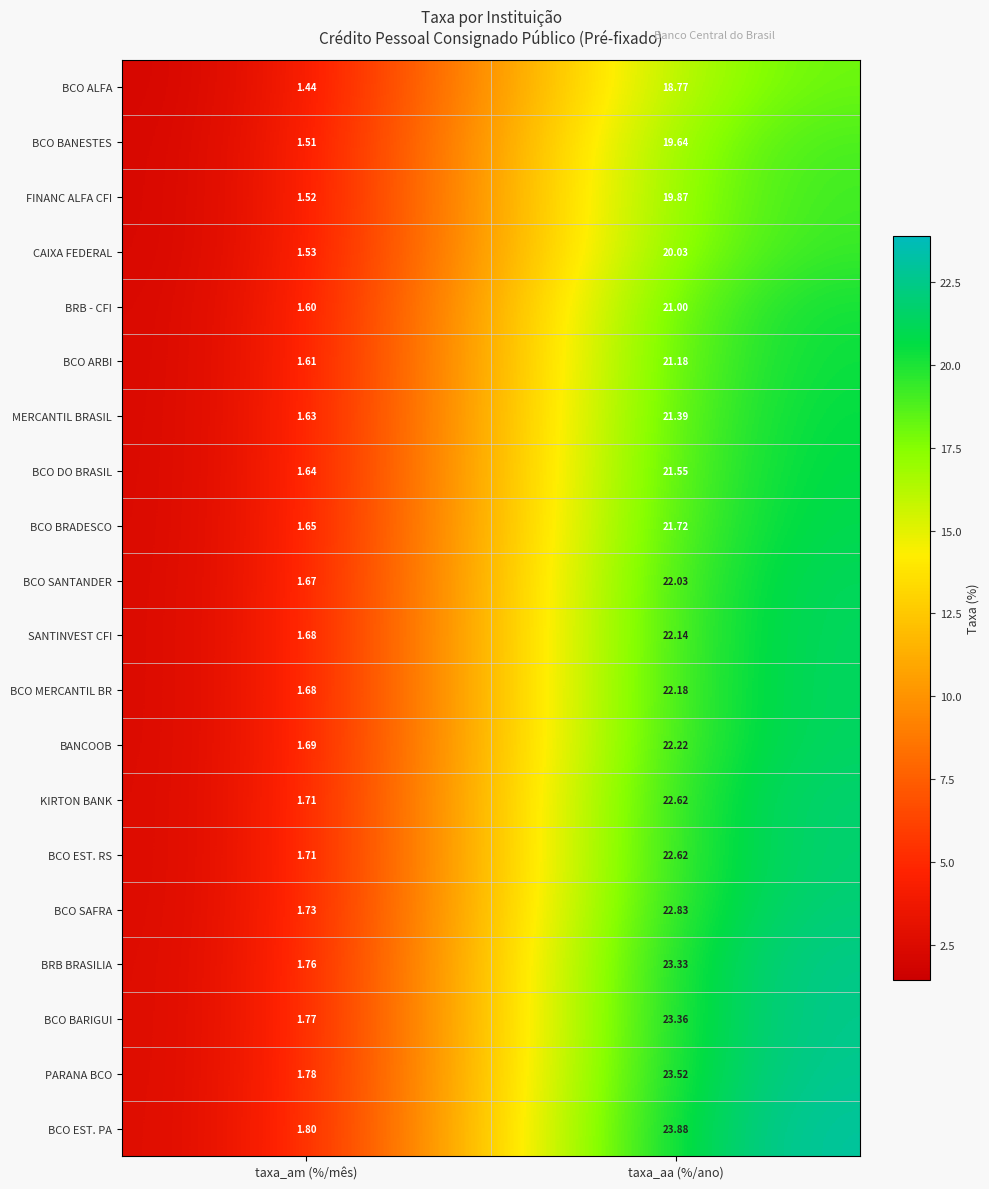

Which label corresponds to the largest value in the chart?

taxa_aa (%/ano)